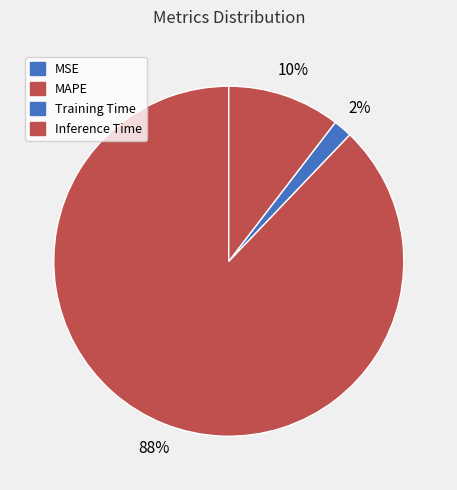

Does any single category account for the majority?

Yes